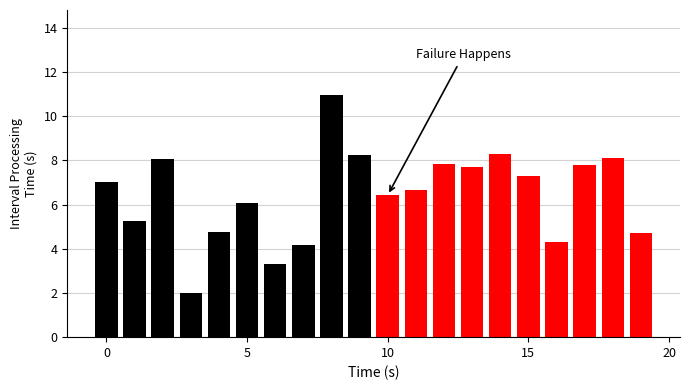

What is the sum of all Failure values?

69.2